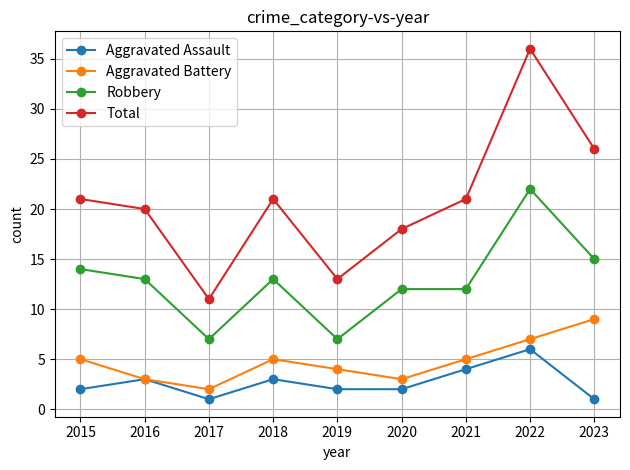

Is the value of Aggravated Assault at 2016 greater than the value of Total at 2015?

No